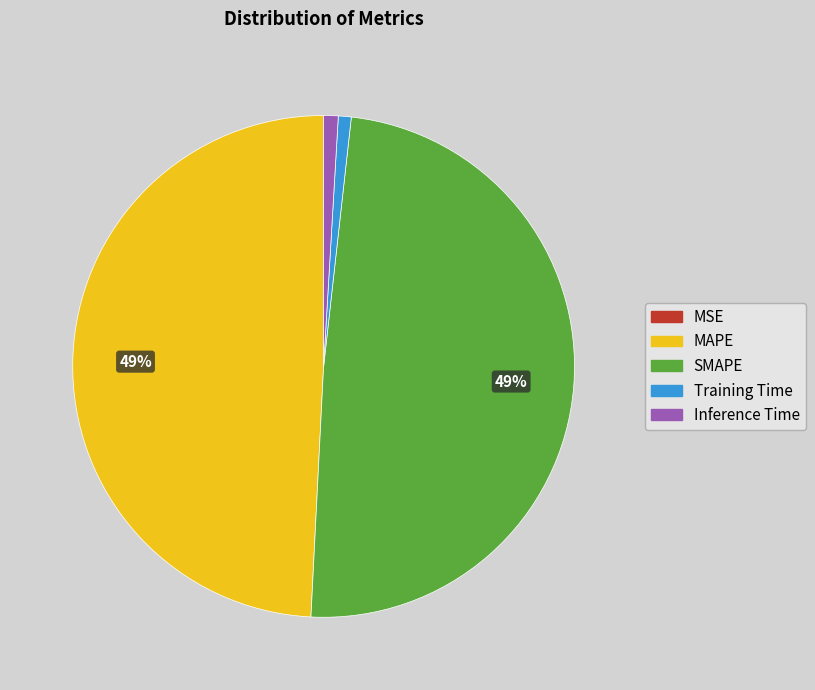

Is it true that MAPE is 49% of the pie?

True